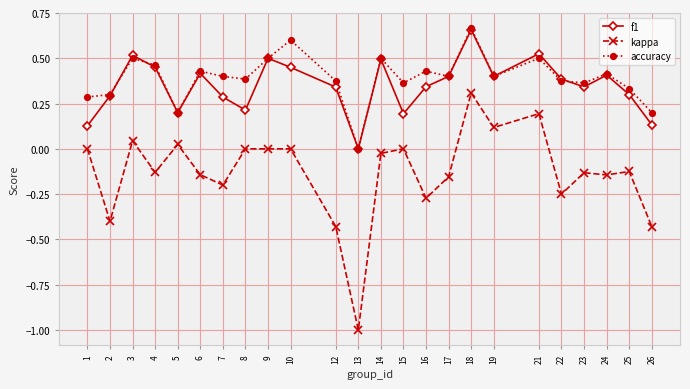

How many positive values does the accuracy series have?

23